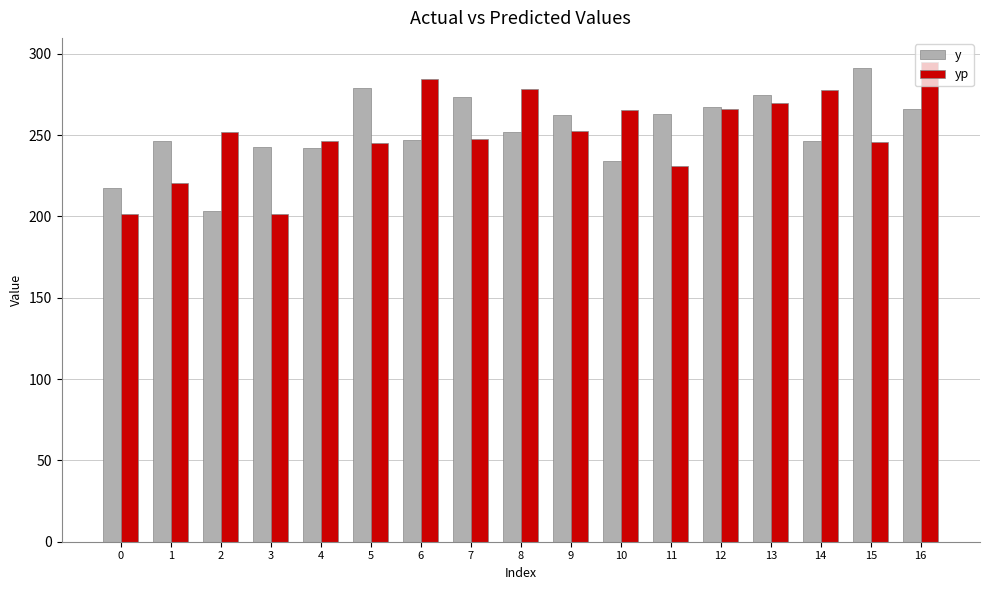

True or false: y has a value of 174.6 at 5.

False